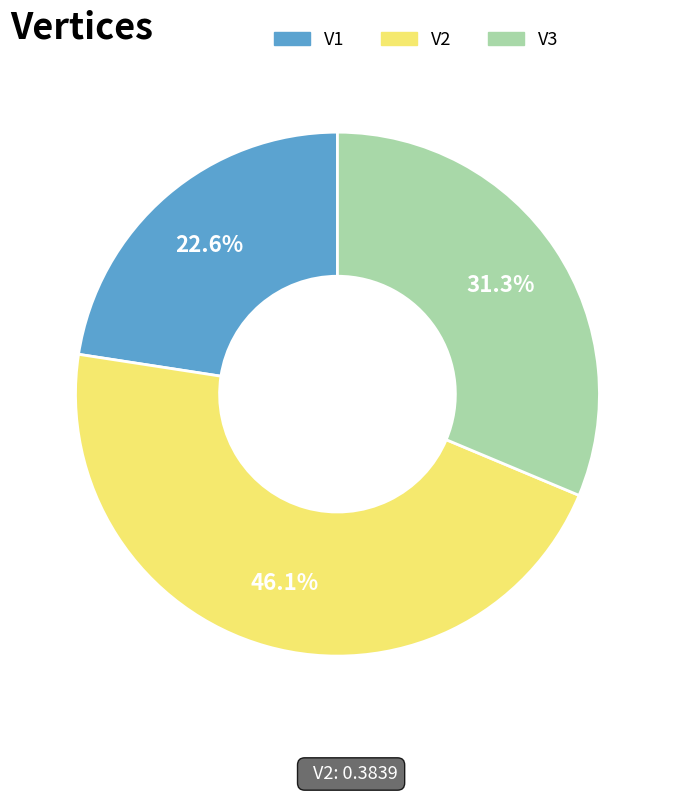

What is the smallest slice in the pie chart?

V1